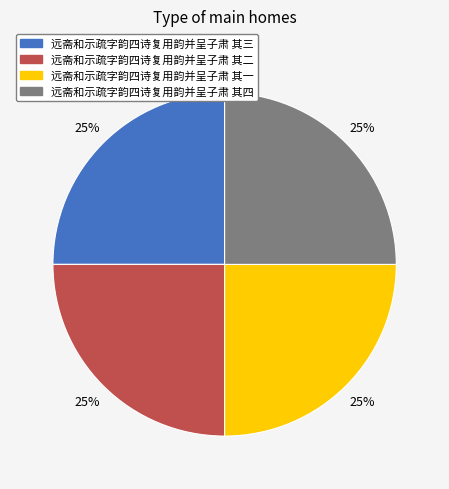

How many slices are in this pie chart?

4